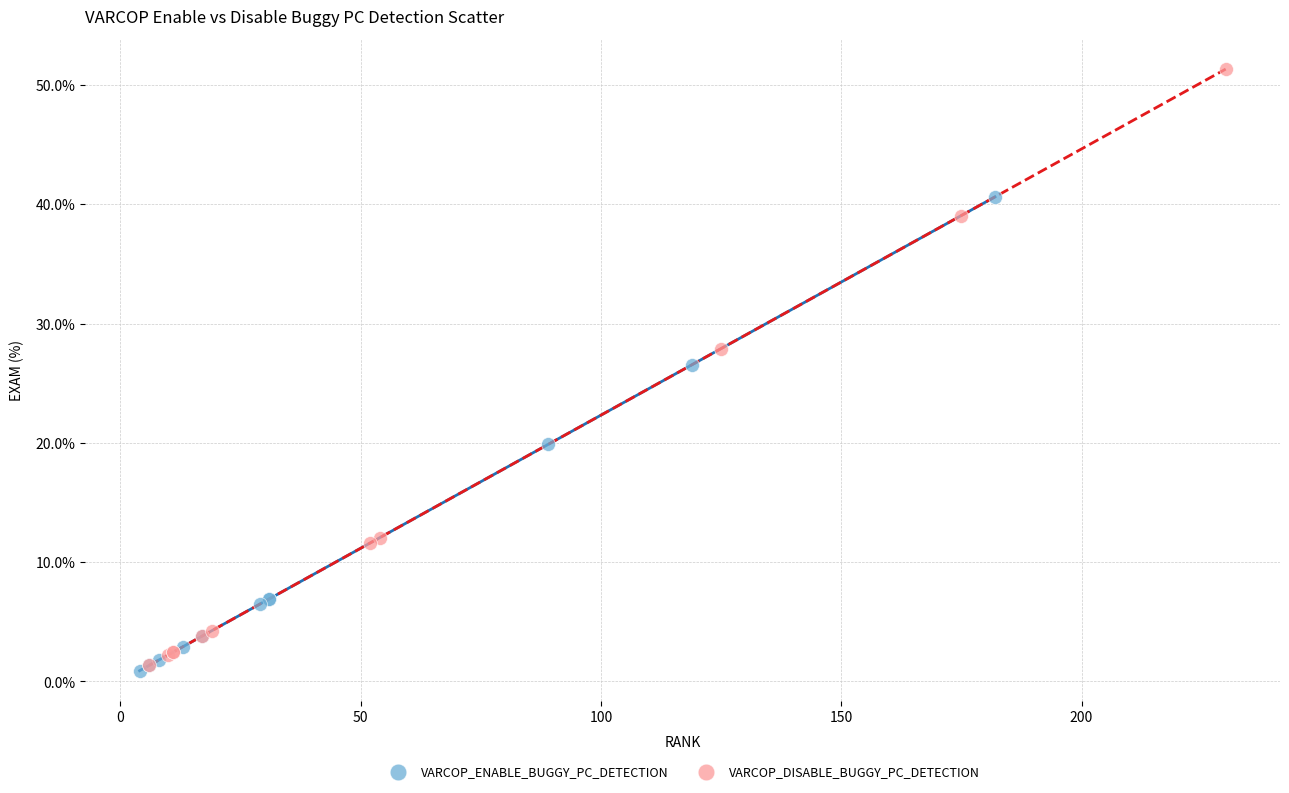

Which series reaches the maximum Y coordinate?

VARCOP_DISABLE_BUGGY_PC_DETECTION